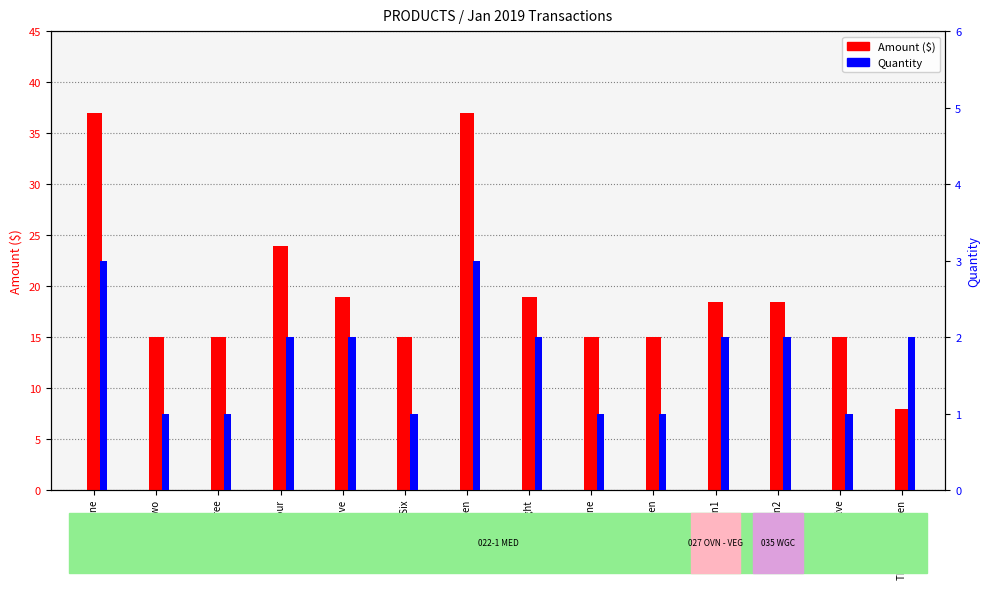

How many data points in Quantity are above 2?

2